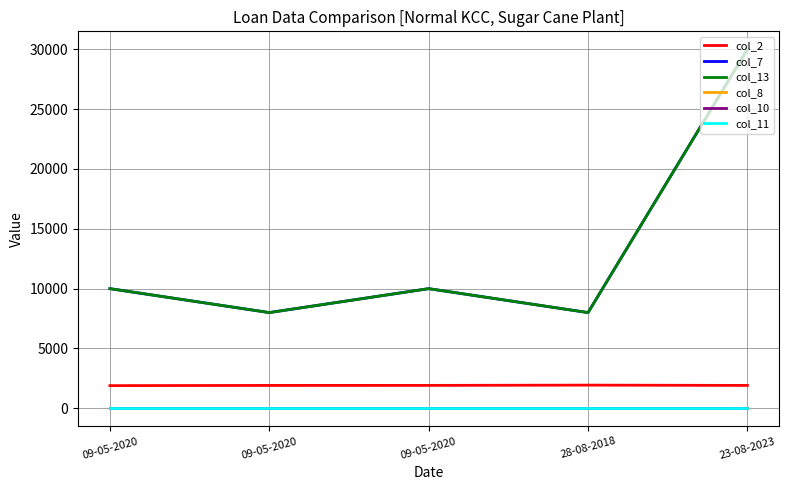

Is this an area chart (filled region under the line)?

No